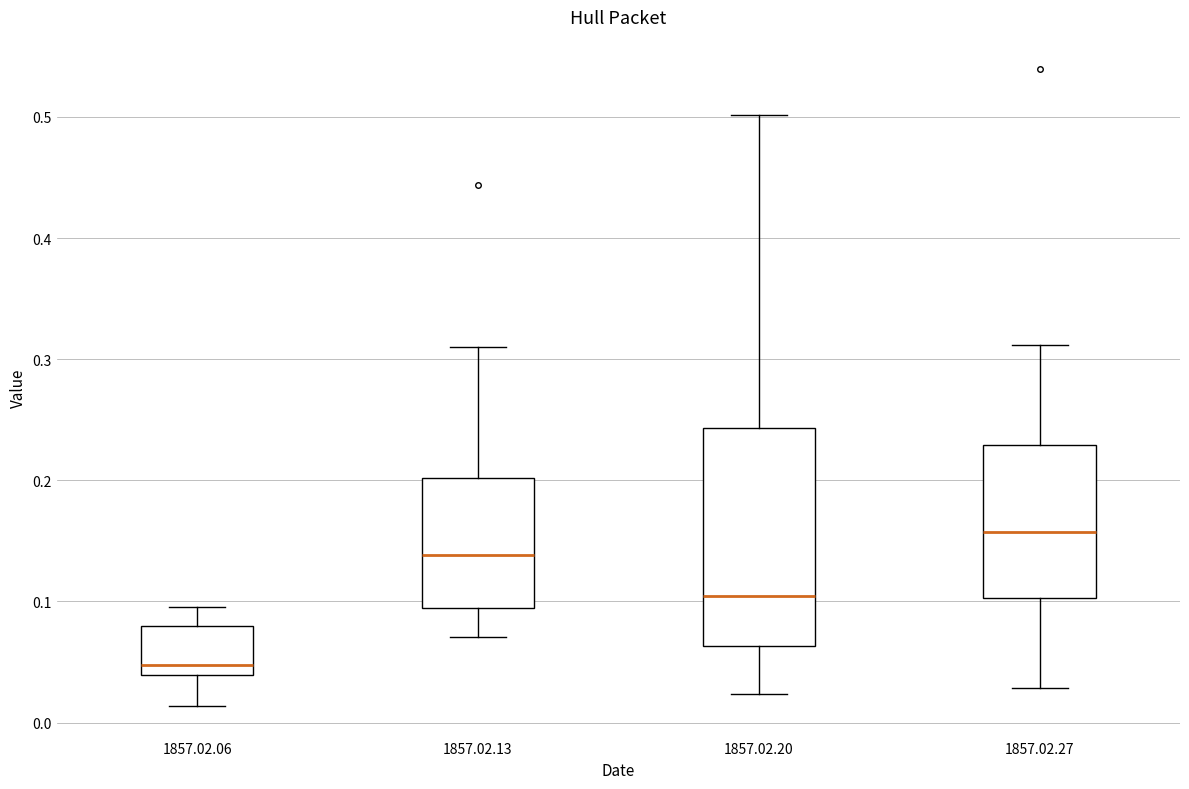

Which box's median line is the highest?

1857.02.27